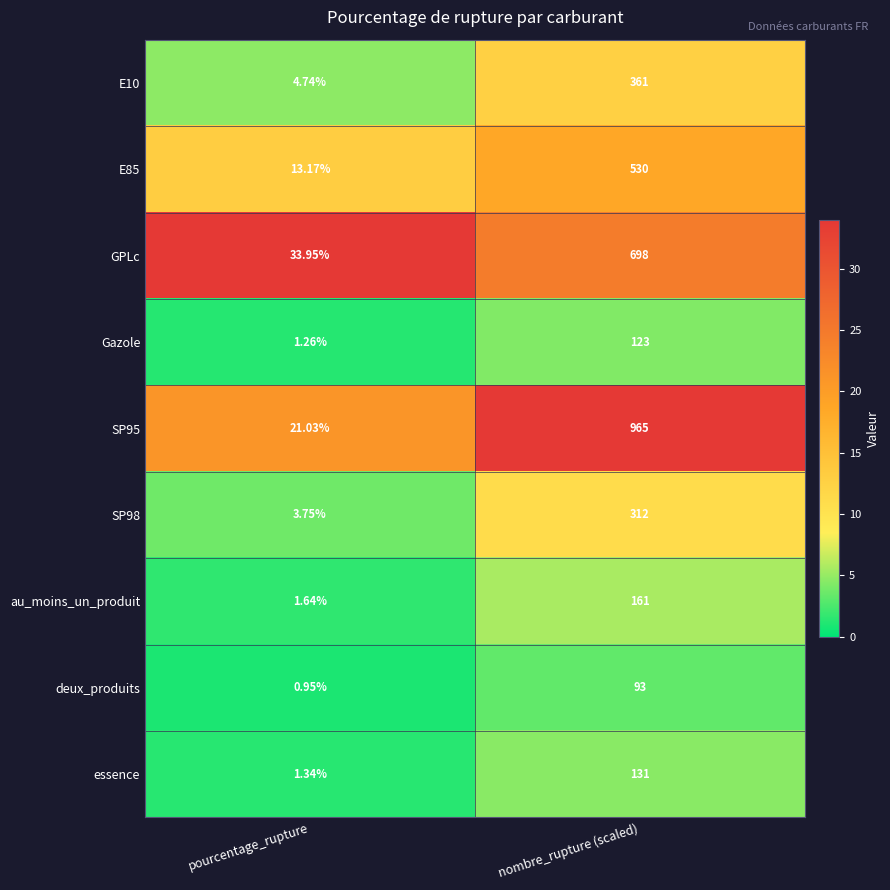

How many values in the essence series are below 131?

1